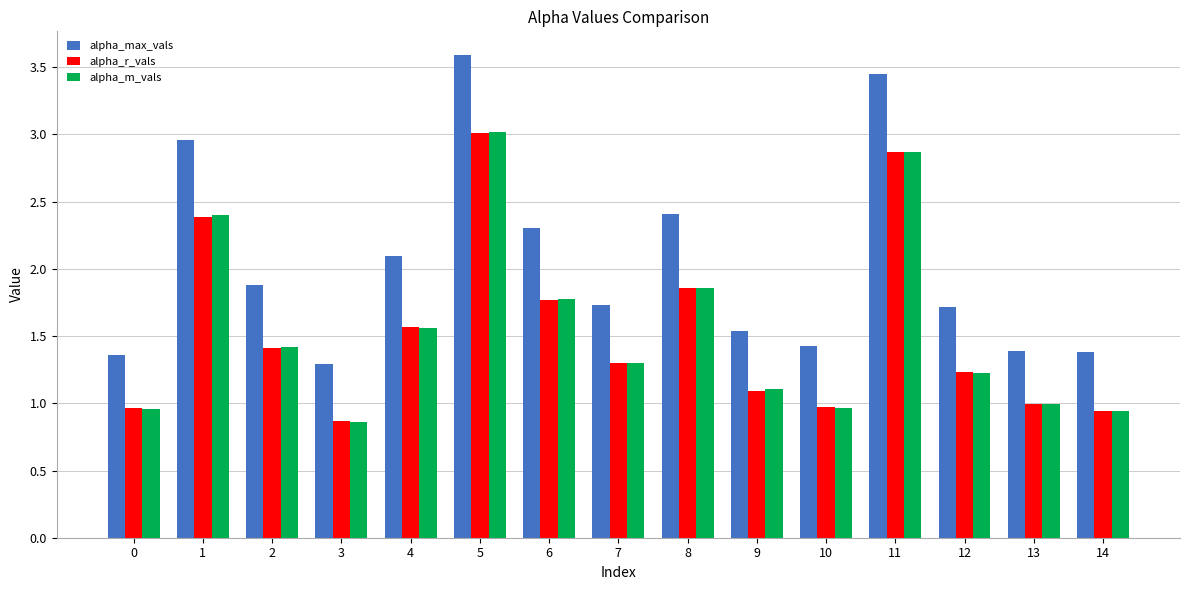

What is the difference between the maximum and minimum values in the alpha_m_vals series?

2.2